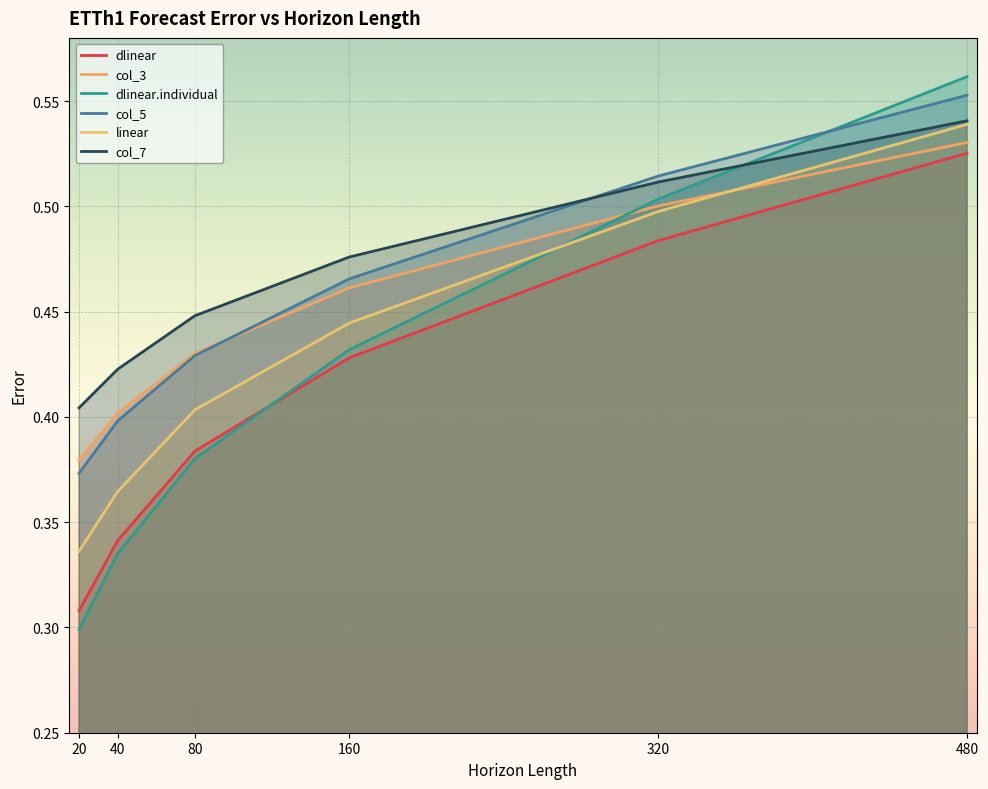

Rank the series at 40 from lowest to highest value.

dlinear.individual, dlinear, linear, col_5, col_3, col_7